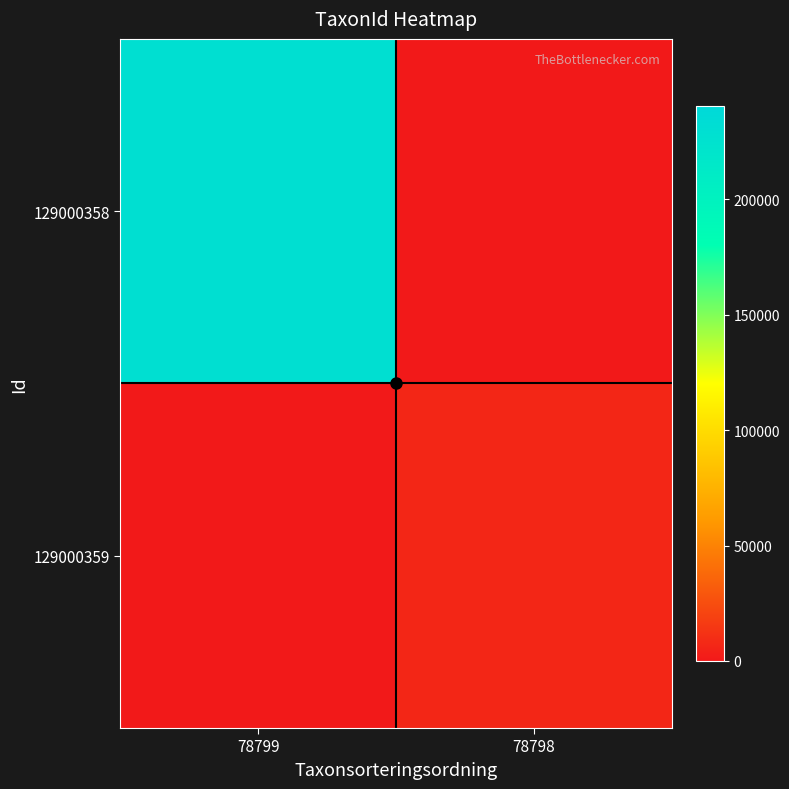

Rank the series by their average value, from lowest to highest.

129000359, 129000358